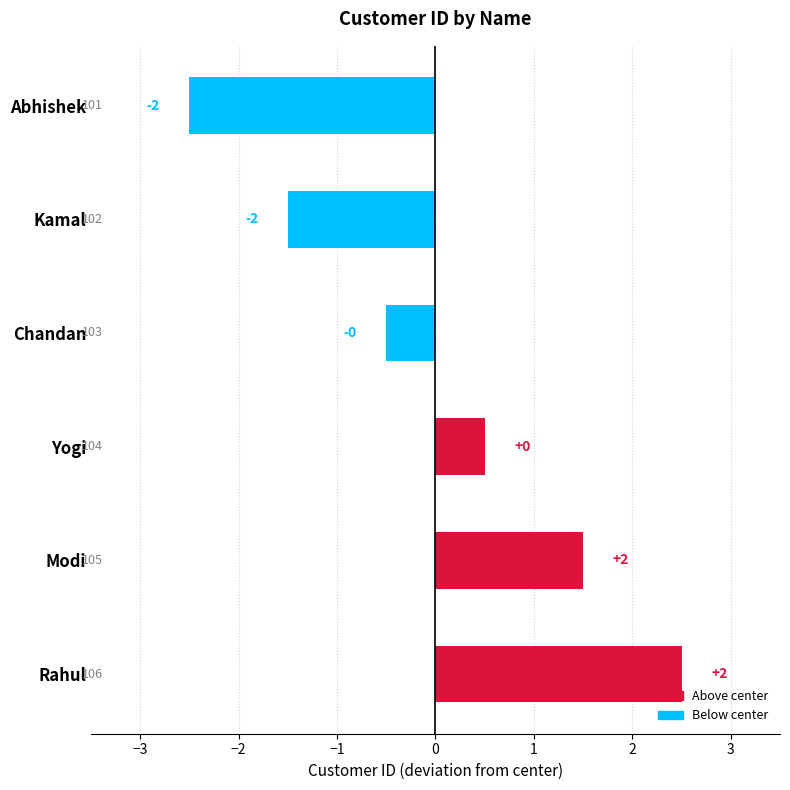

How many bars are there in total?

6